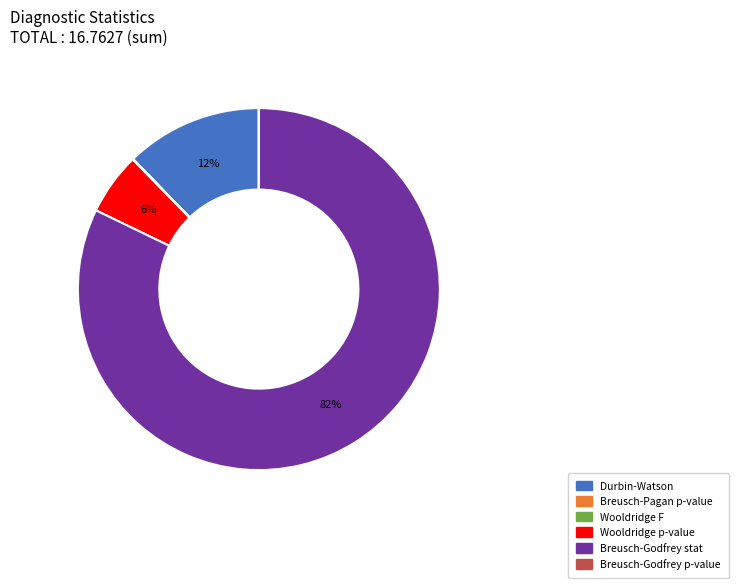

Is there any slice that represents more than half of the pie?

Yes